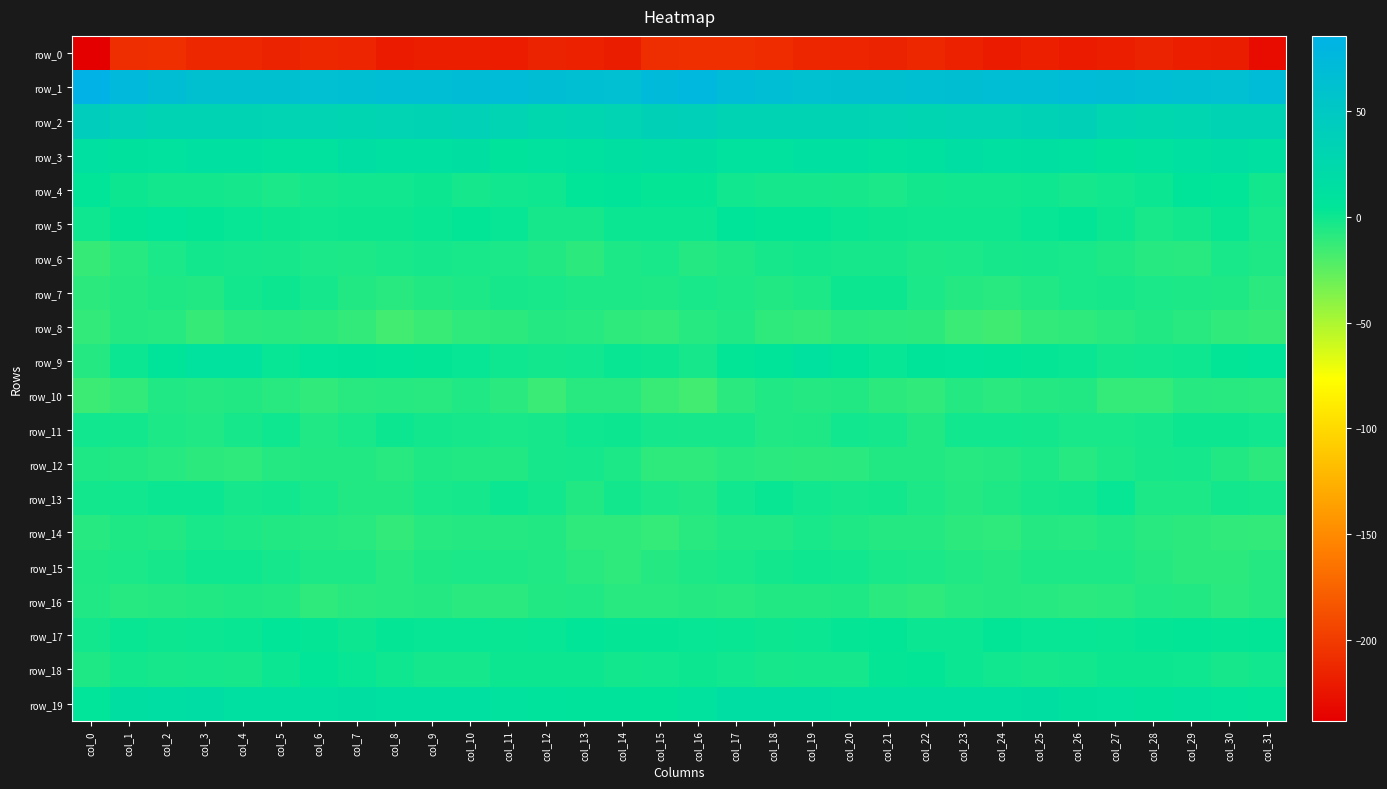

Which series has the widest spread of values?

row_0